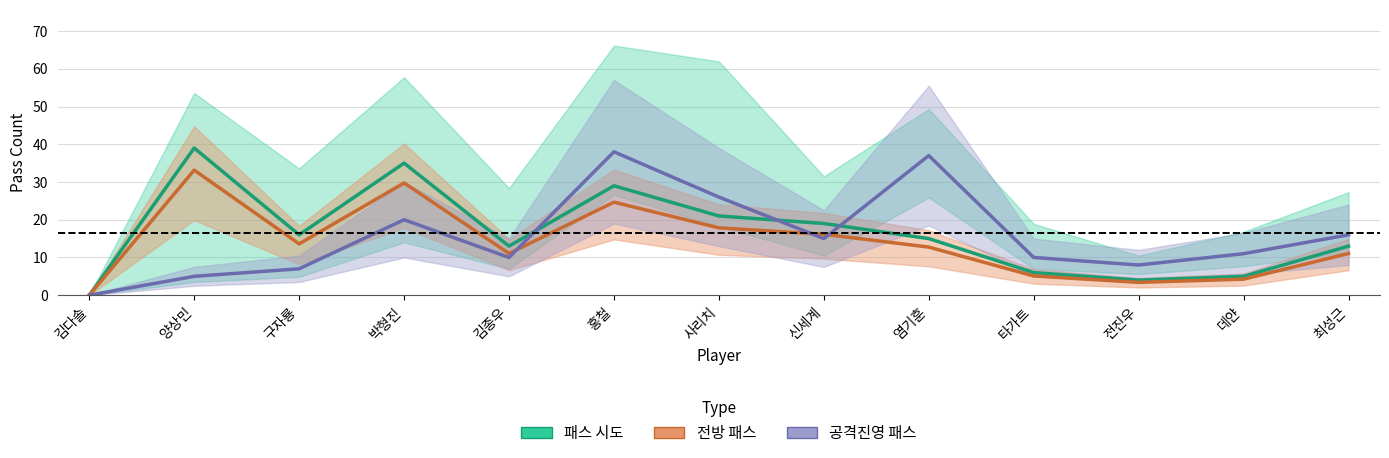

True or false: 중간 전방 패스 and 전방 패스 intersect in this chart.

False